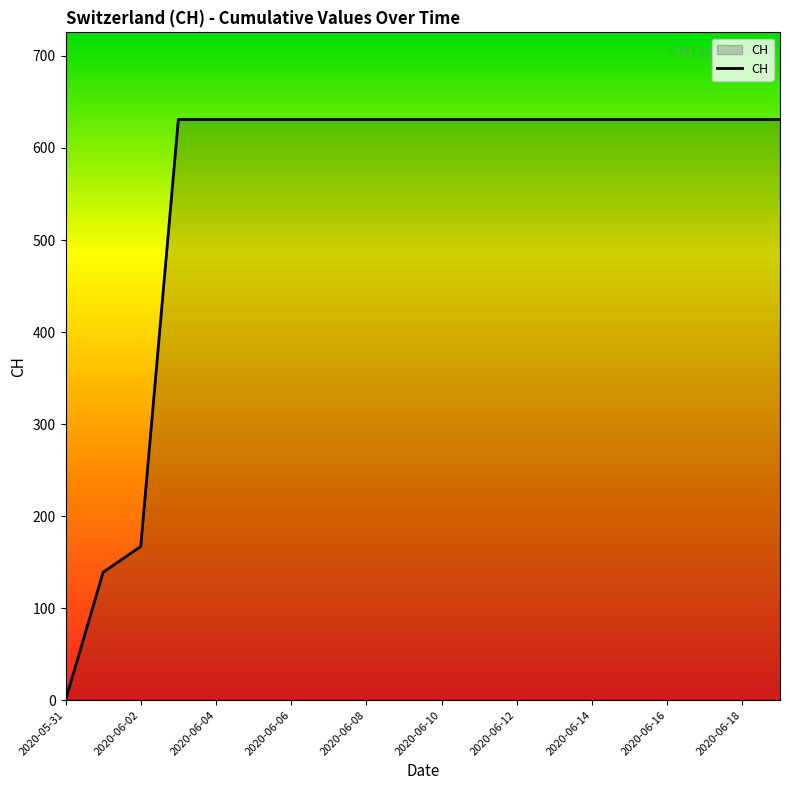

How many lines are shown in the chart?

1